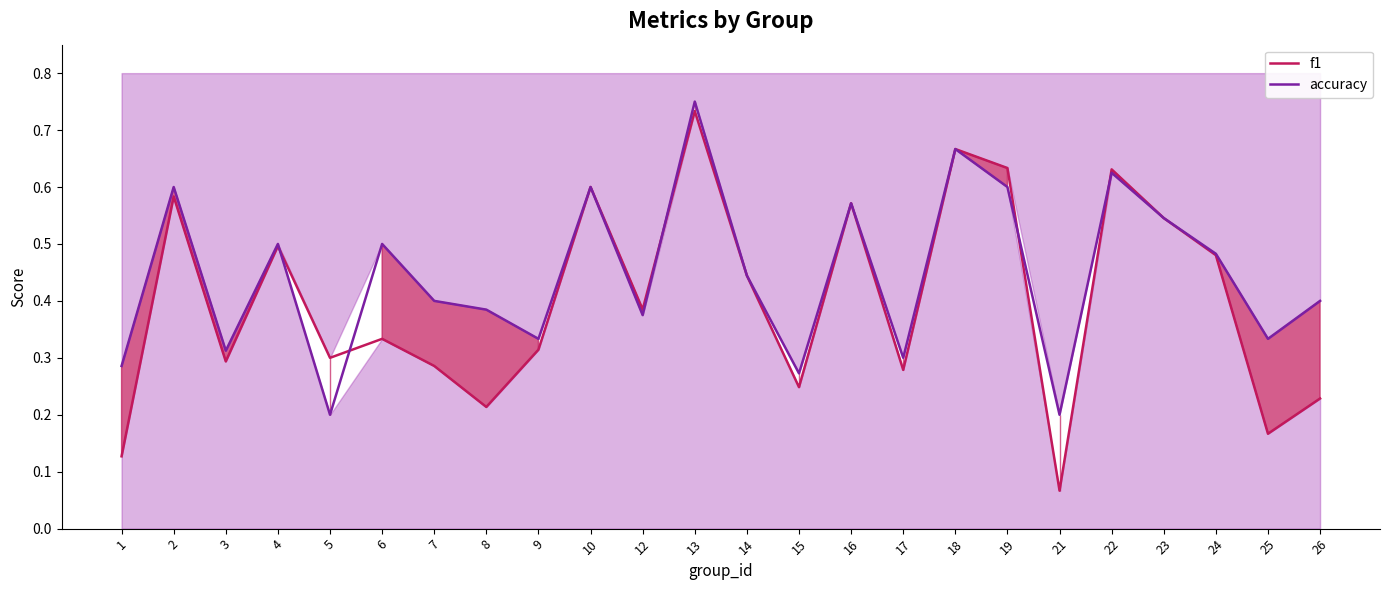

Reading right to left, what are all the values shown in this chart?

f1: 0.2	0.2	0.5	0.5	0.6	0.1	0.6	0.7	0.3	0.6	0.2	0.4	0.7	0.4	0.6	0.3	0.2	0.3	0.3	0.3	0.5	0.3	0.6	0.1
accuracy: 0.4	0.3	0.5	0.5	0.6	0.2	0.6	0.7	0.3	0.6	0.3	0.4	0.8	0.4	0.6	0.3	0.4	0.4	0.5	0.2	0.5	0.3	0.6	0.3